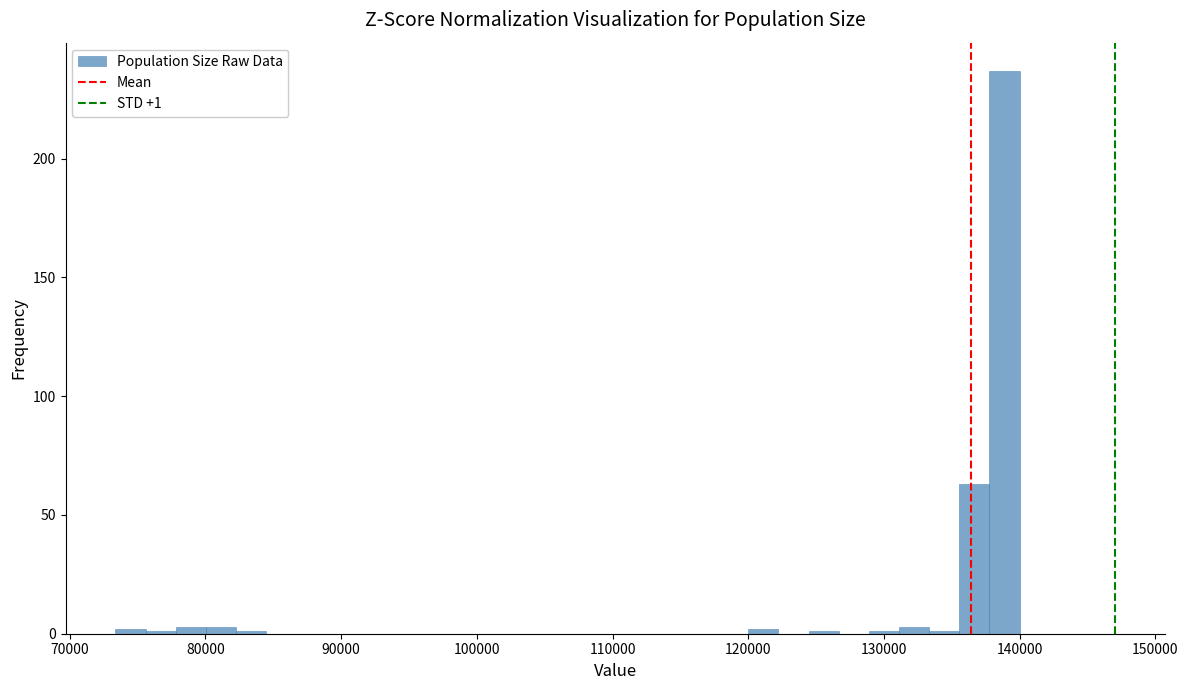

Read against the x-axis, roughly where is the centre of the tallest bar?

139000